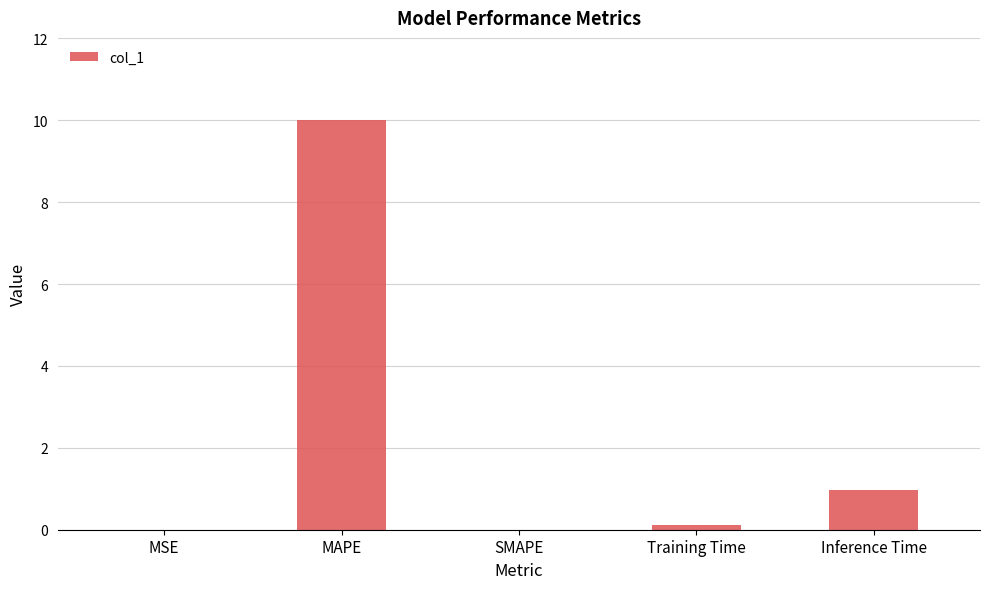

Which category has the highest value across all series?

MAPE